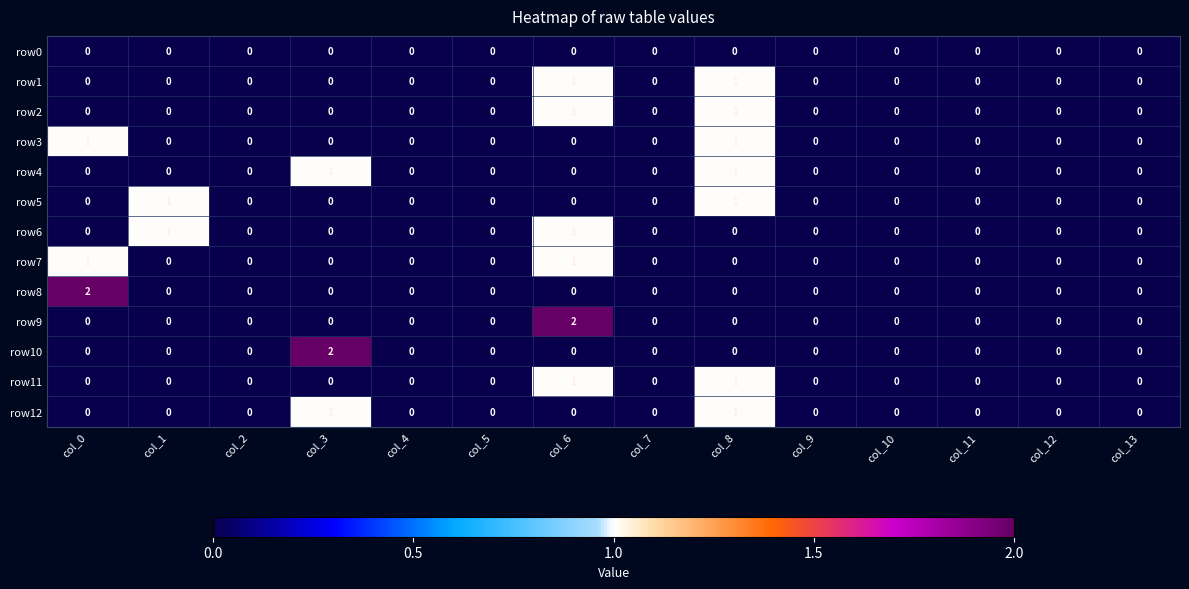

Is the value of row12 at col_3 greater than the value of row3 at col_7?

Yes